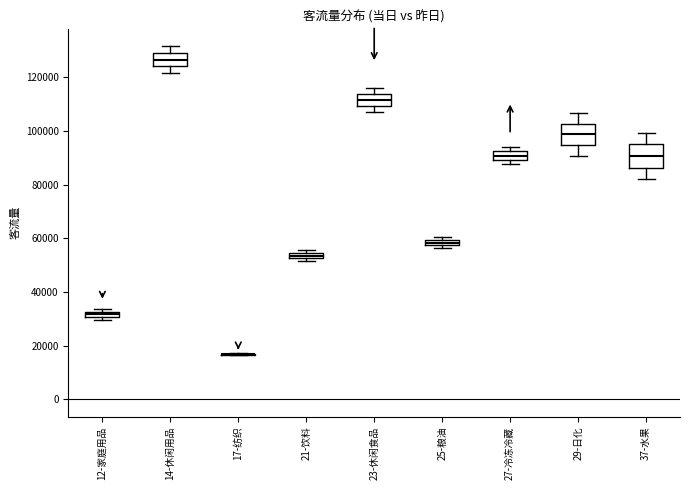

Where does the lower whisker of the box for 23-休闲食品 end on the y-axis? The values are not printed on the chart, so give them approximately, as read against the axis.

108000